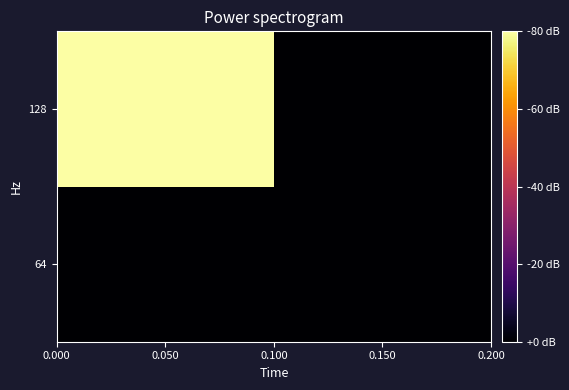

Reading left to right, list all the values displayed in this chart.

row_0: 0.000=0	0.050=0
row_1: 0.000=1	0.050=0